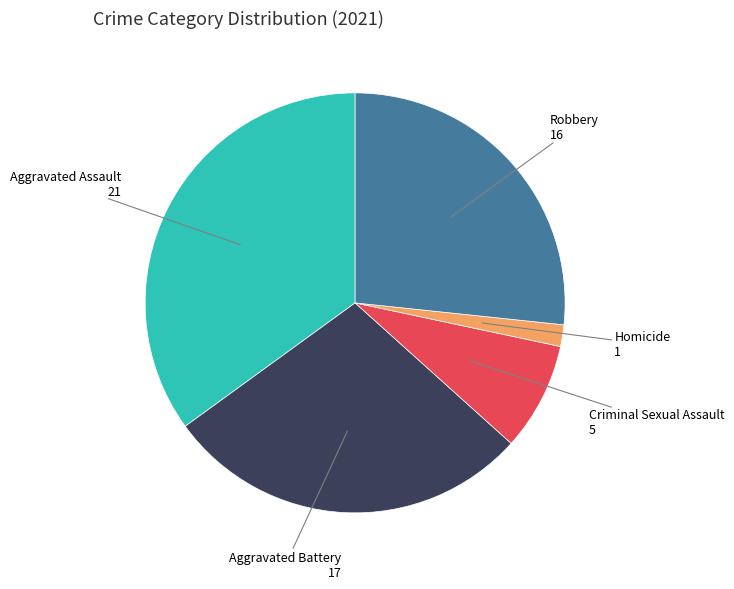

Is there any slice that represents more than half of the pie?

No